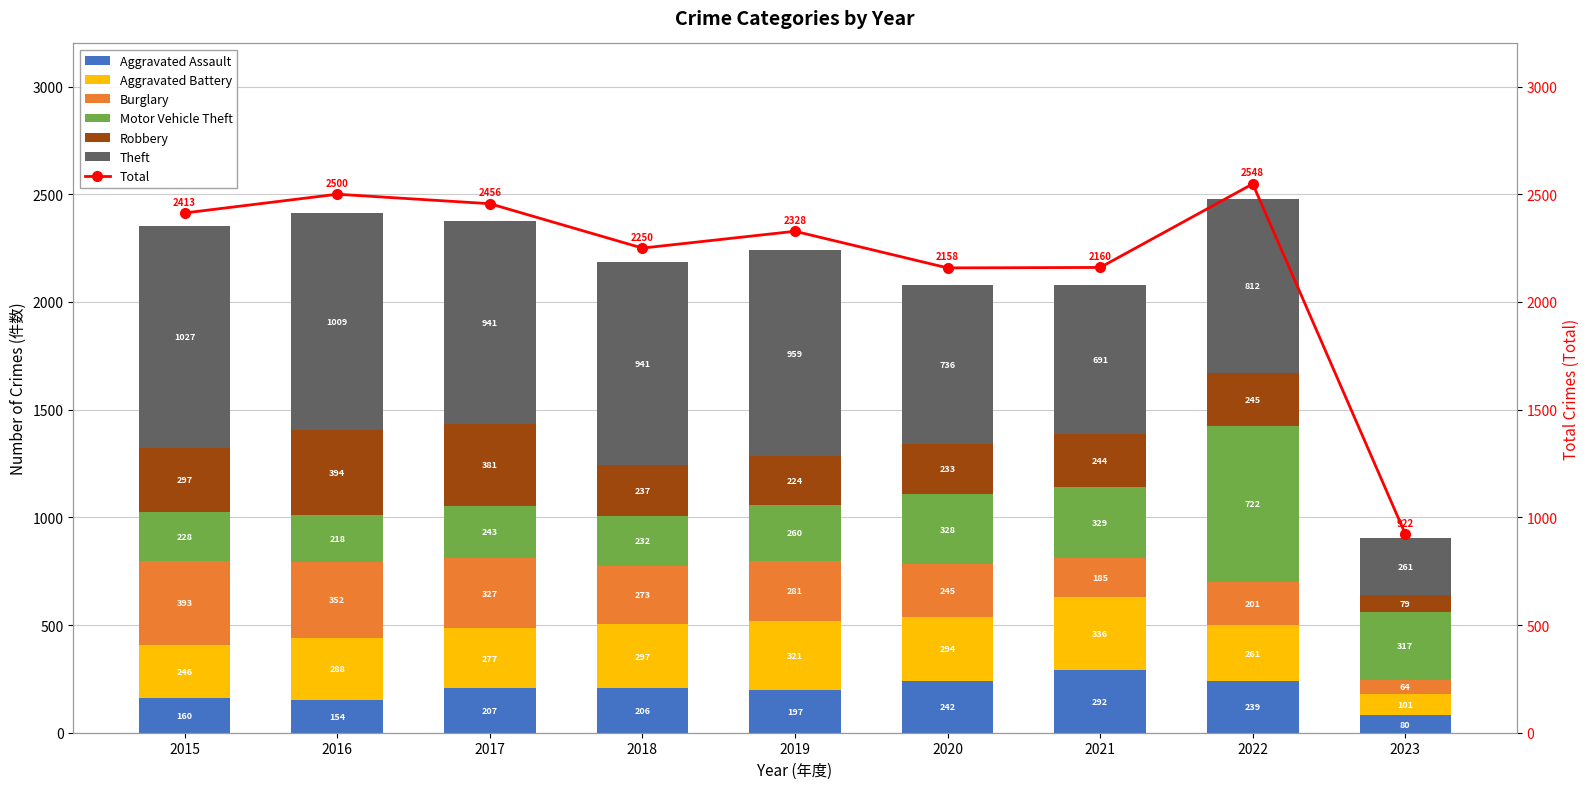

True or false: Aggravated Battery has a value of 389 at 2016.

False